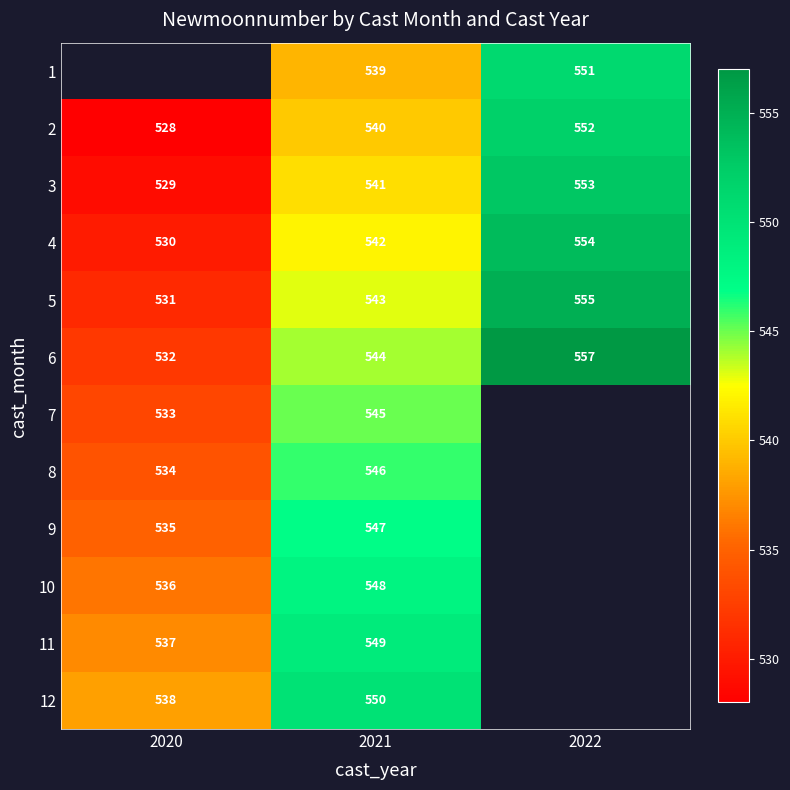

What is the sum of the 10 values at 2020 and 2021?

1084